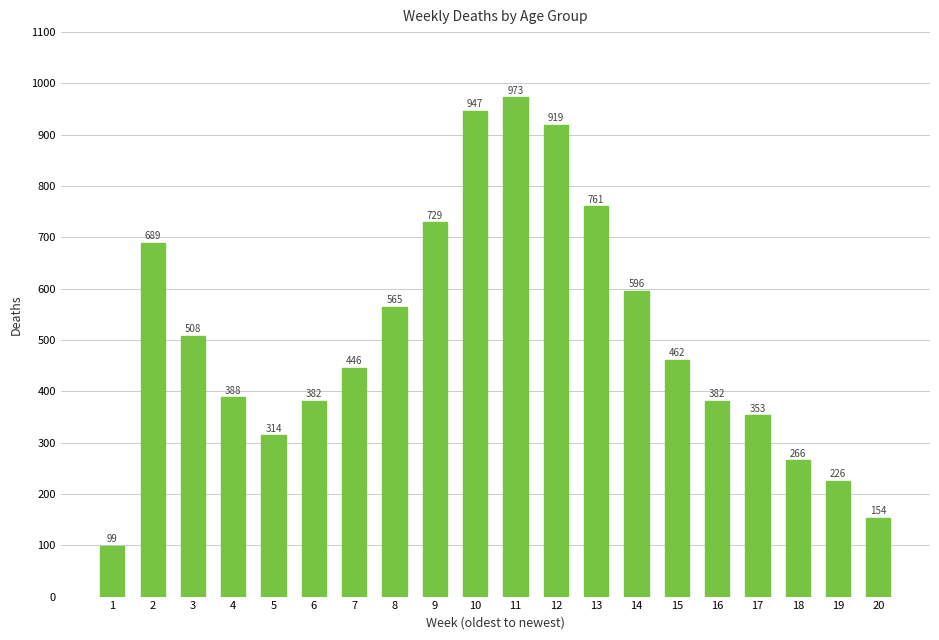

What is the smallest value displayed?

99